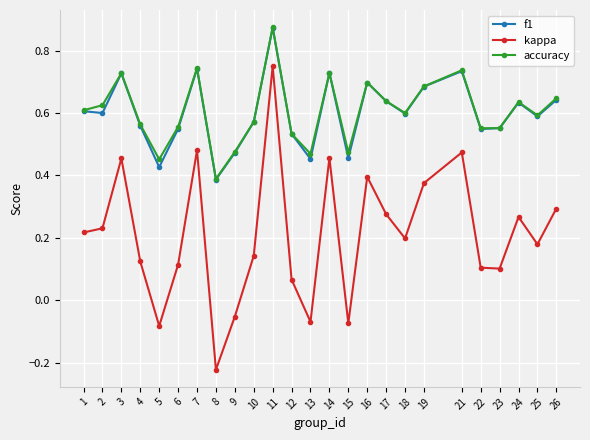

True or false: accuracy and kappa cross at least once.

False